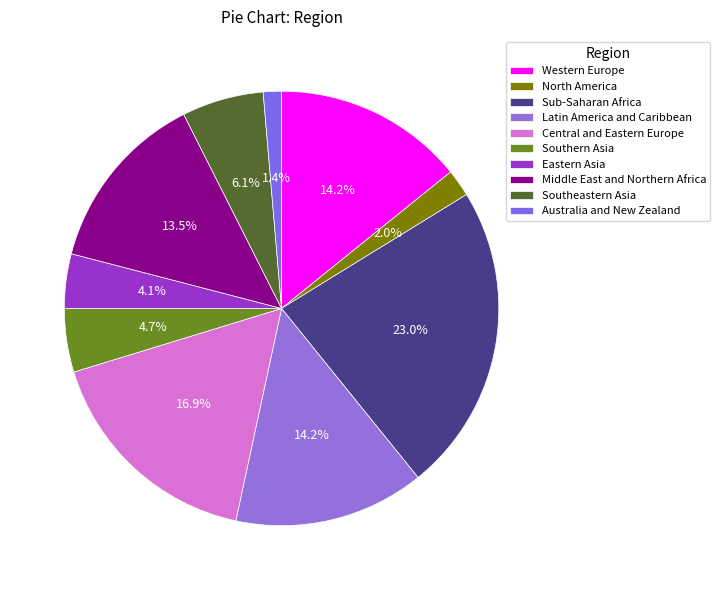

To the nearest percent, what is the average slice percentage?

10%